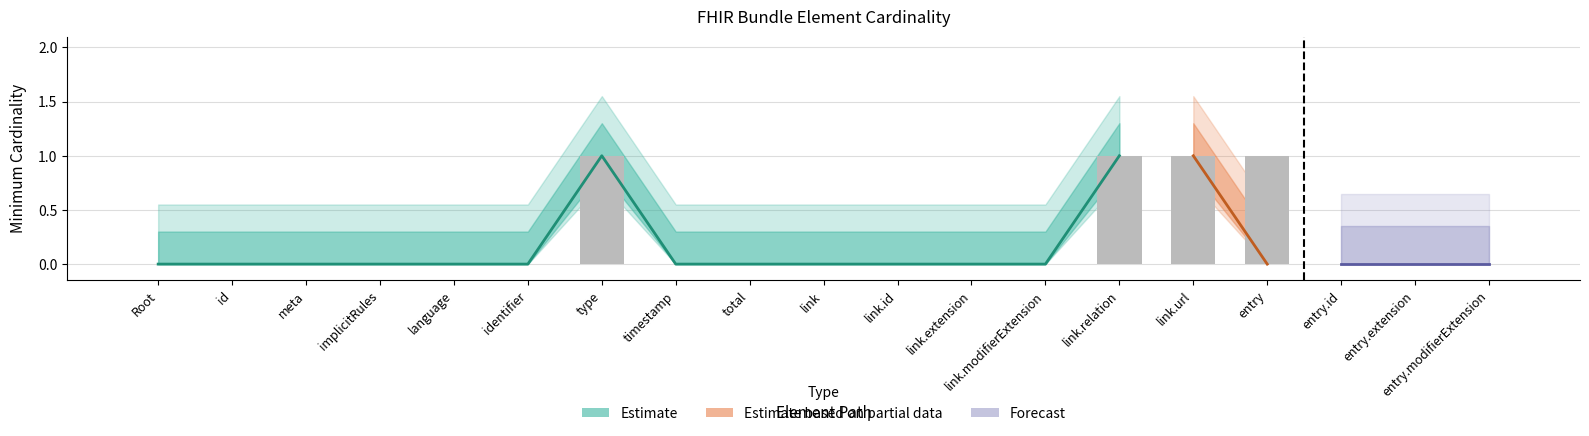

Is it true that the value at link.relation is 0?

False